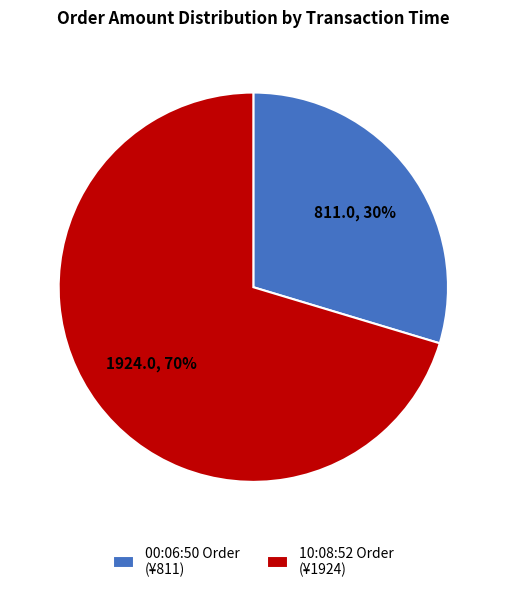

Which category accounts for the majority?

10:08:52 Order (¥1924)